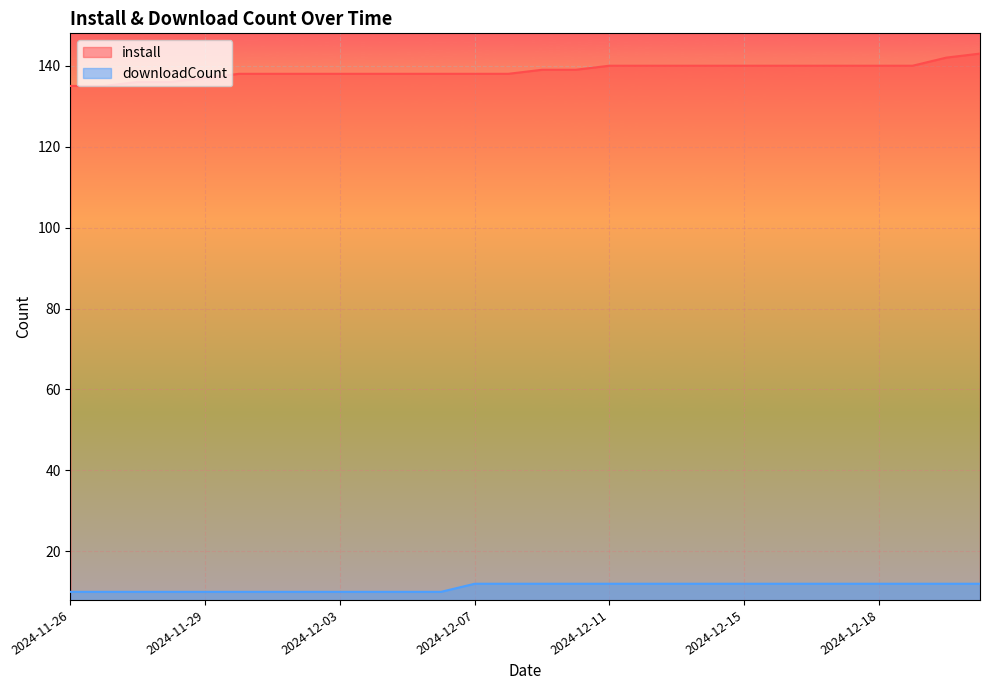

Between 2024-12-14 and 2024-12-05, which is larger?

2024-12-14